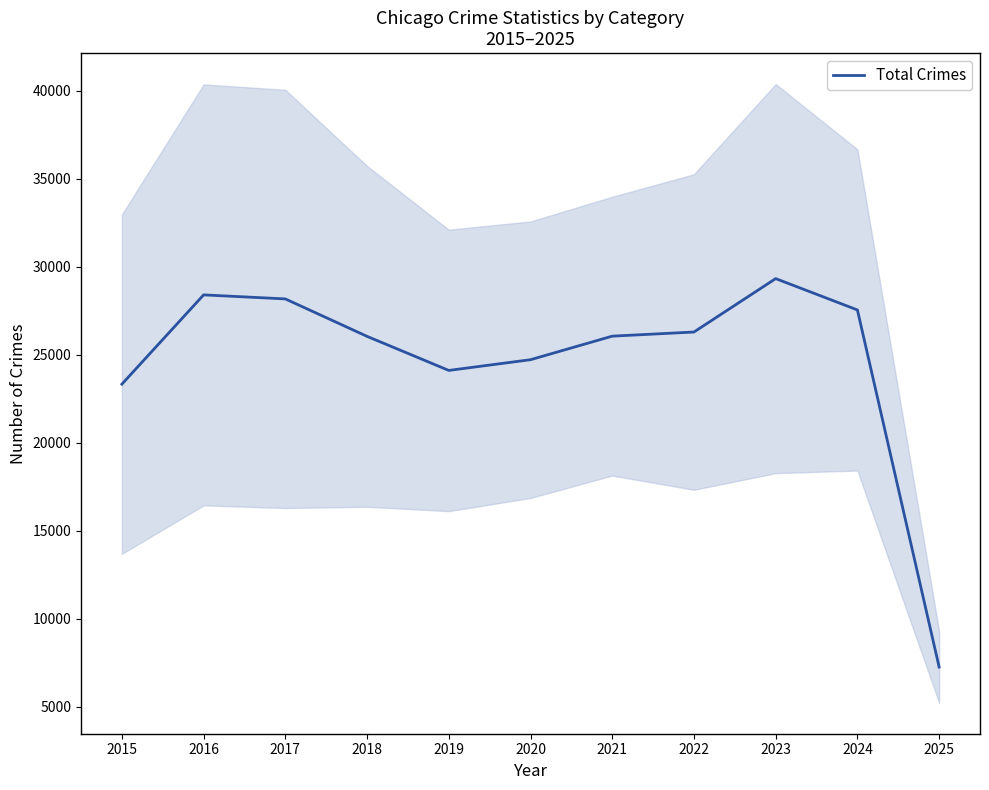

Is it true that the value at 2017 is 37954?

False